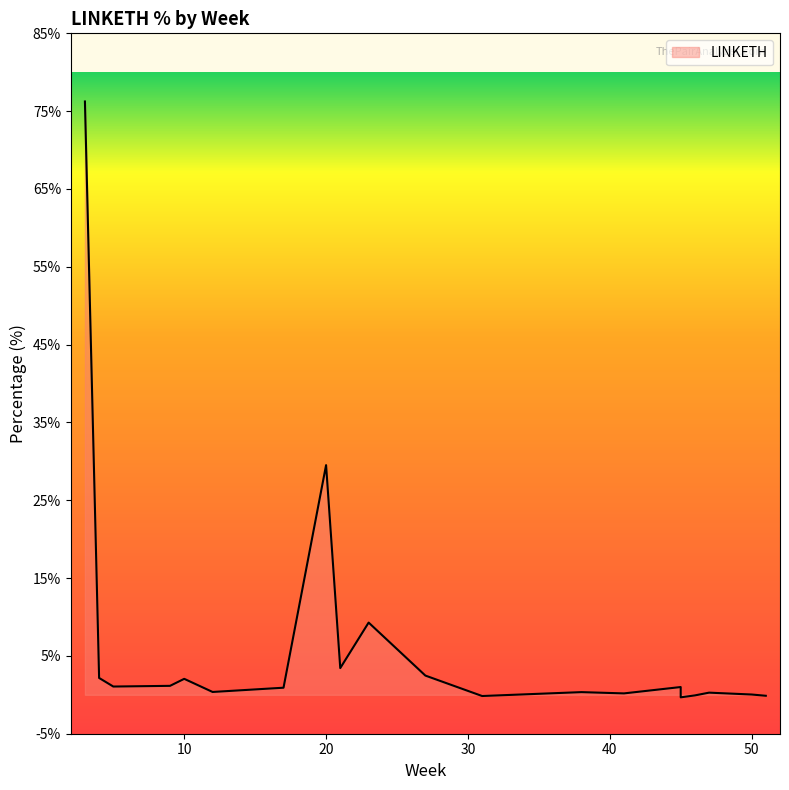

What is the value of the 13th point from the left?

0.3